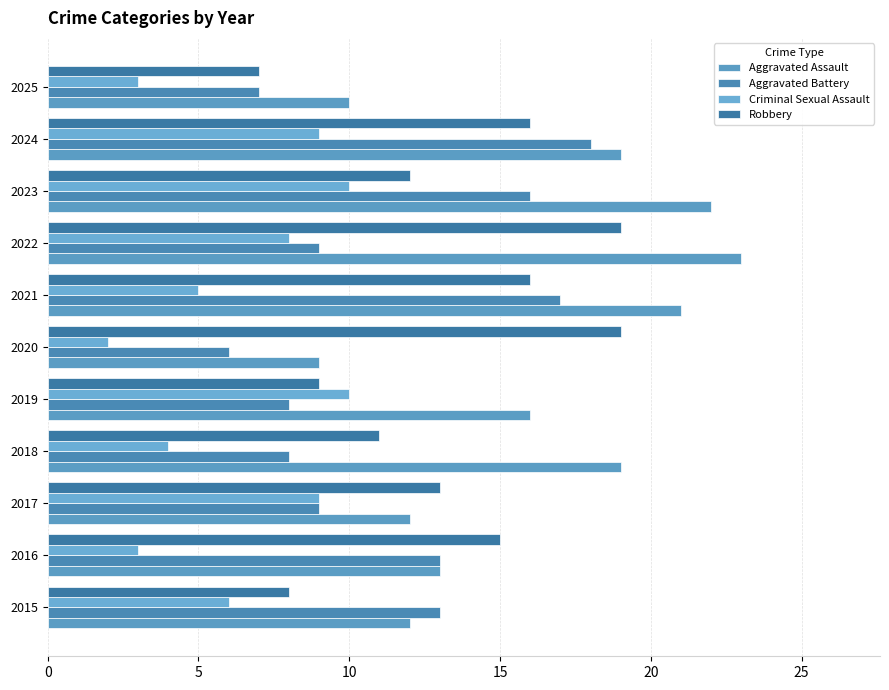

What is the maximum value shown in the chart?

23